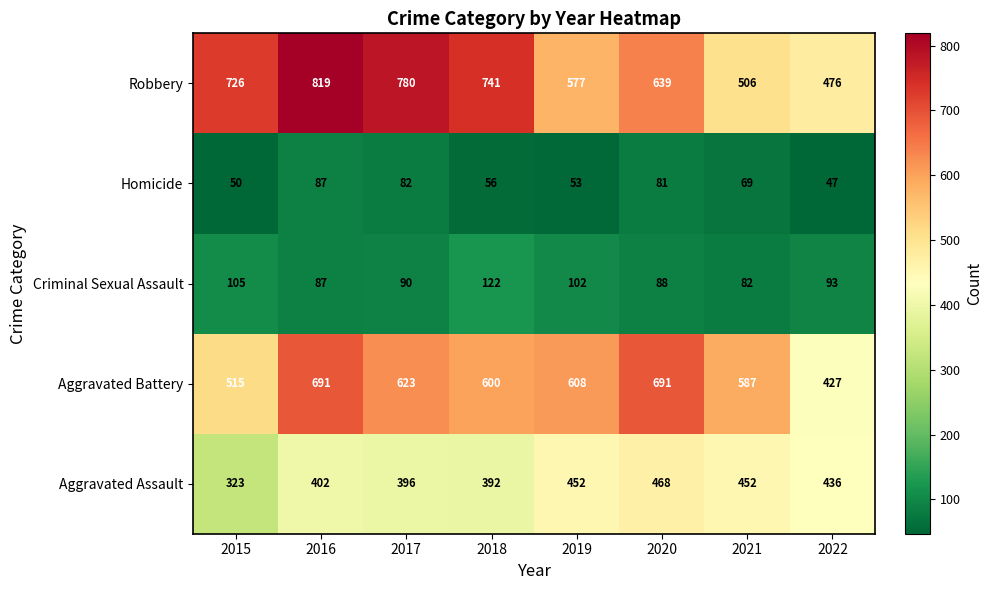

Which series has the largest range (max minus min)?

Robbery